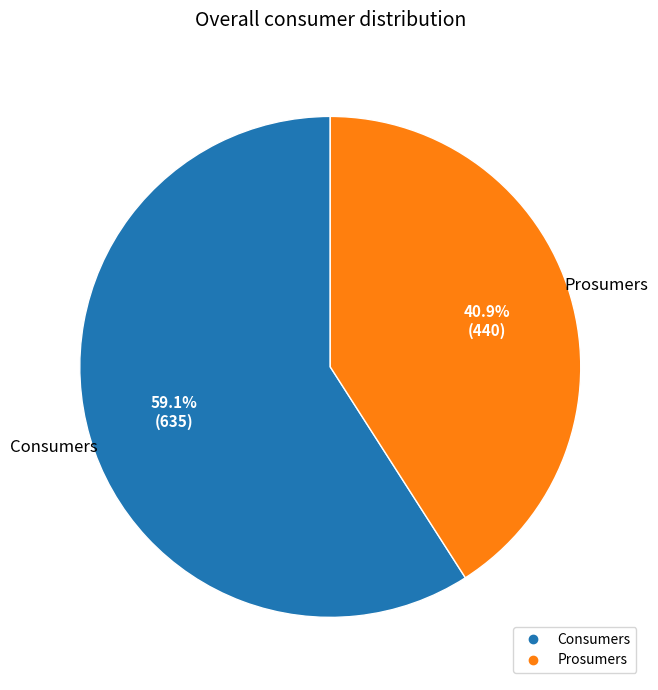

How many slices are in this pie chart?

2